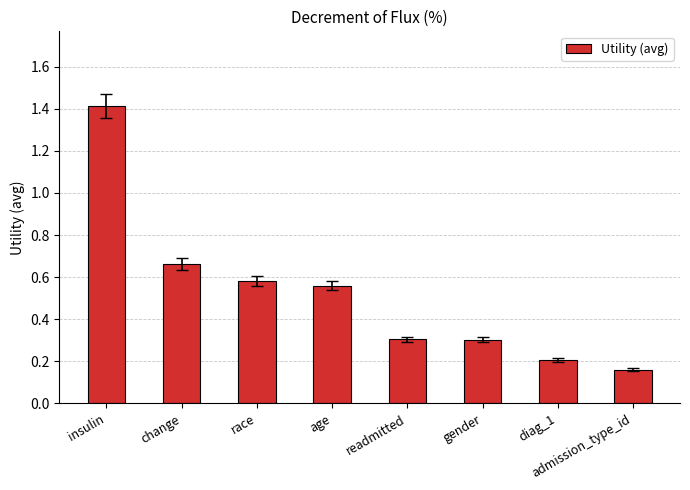

Which has a higher value, readmitted or change?

change